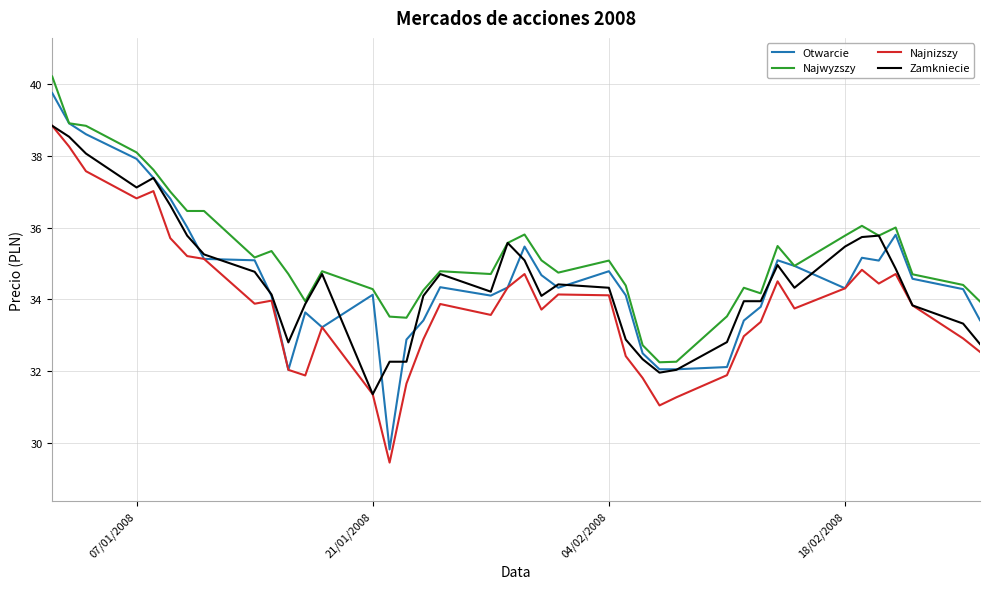

What is the highest value of the Najwyzszy series?

40.2